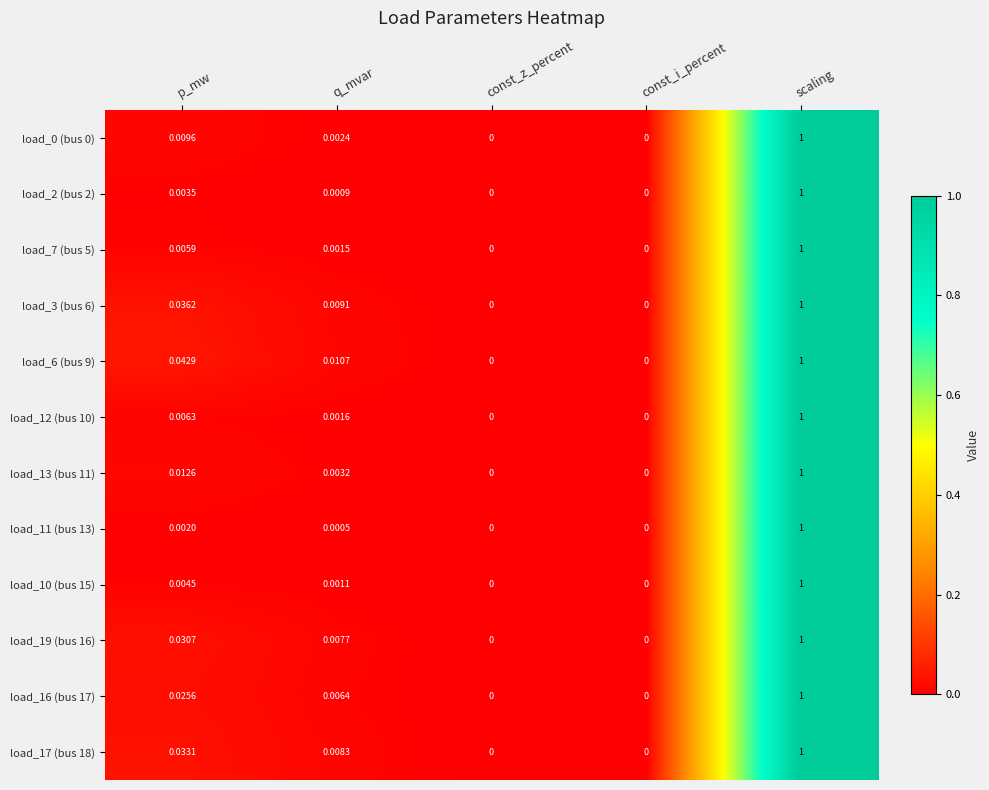

At which category is the sum across all series the highest?

scaling